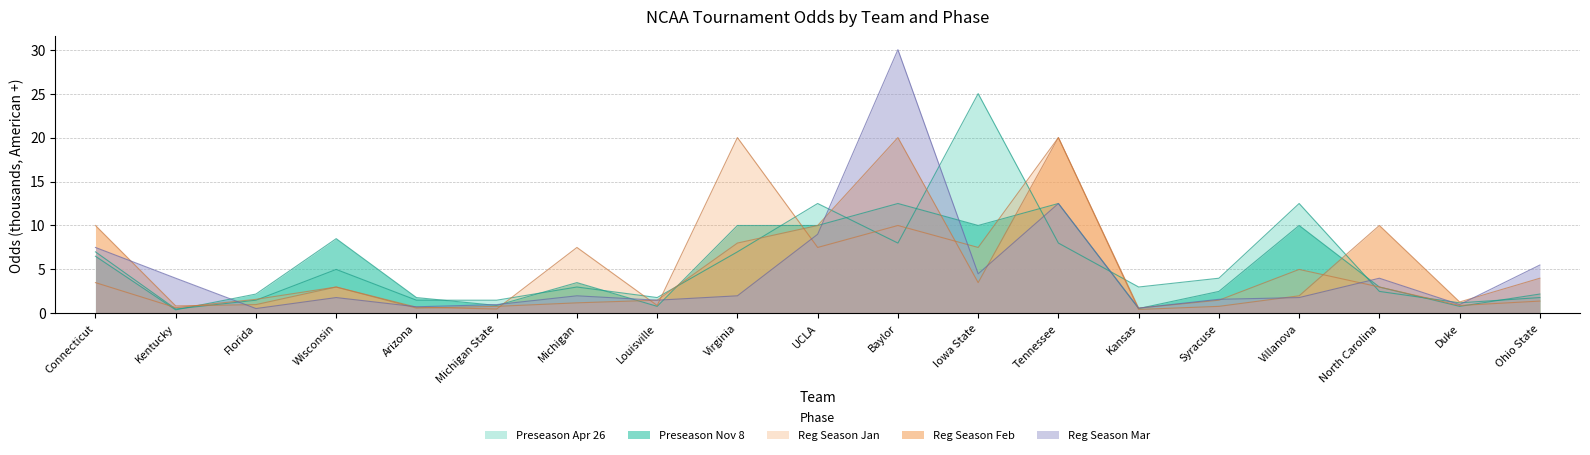

The value of Regular Season (Jan) at Florida is 1.1. True or false?

False